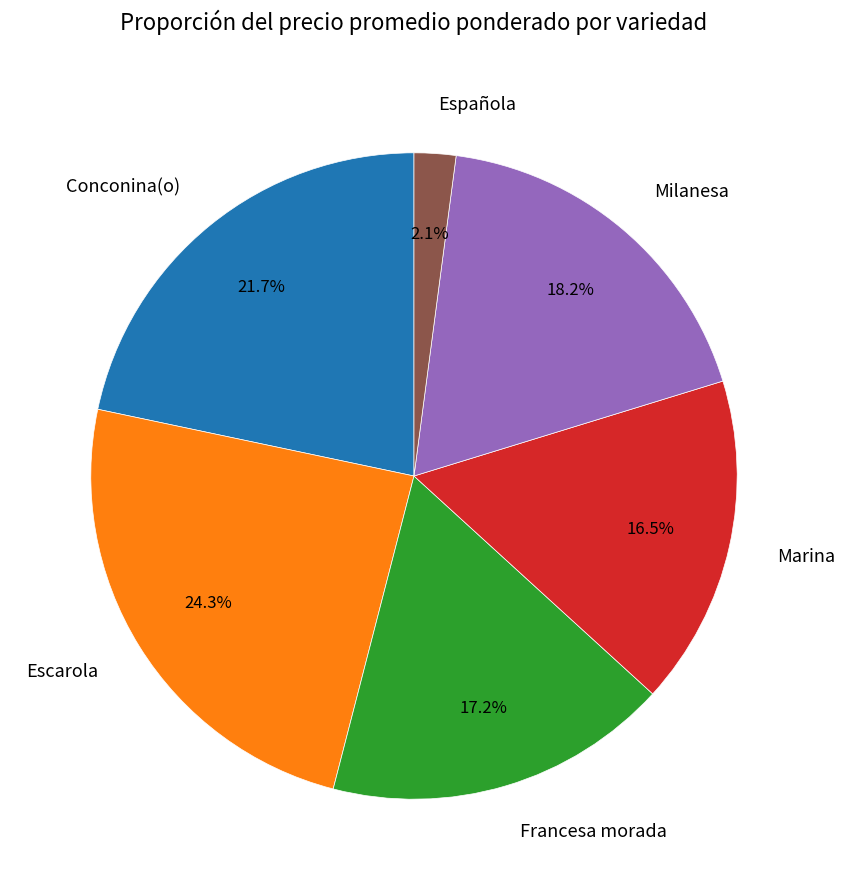

Rank the categories by value from highest to lowest.

Escarola, Conconina(o), Milanesa, Francesa morada, Marina, Española